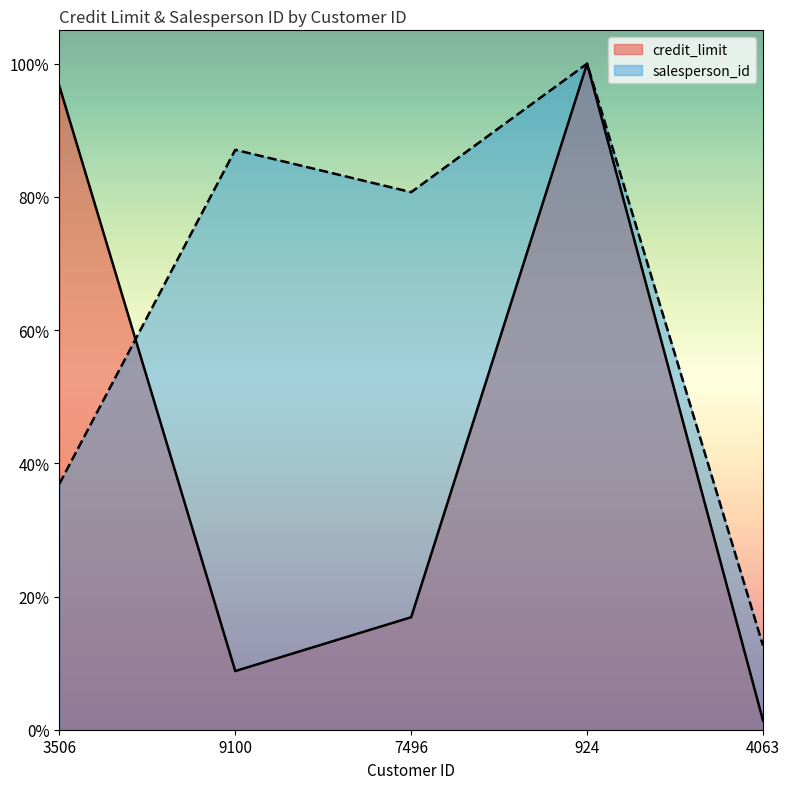

What is the spread (max minus min) of values at 3506?

0.6